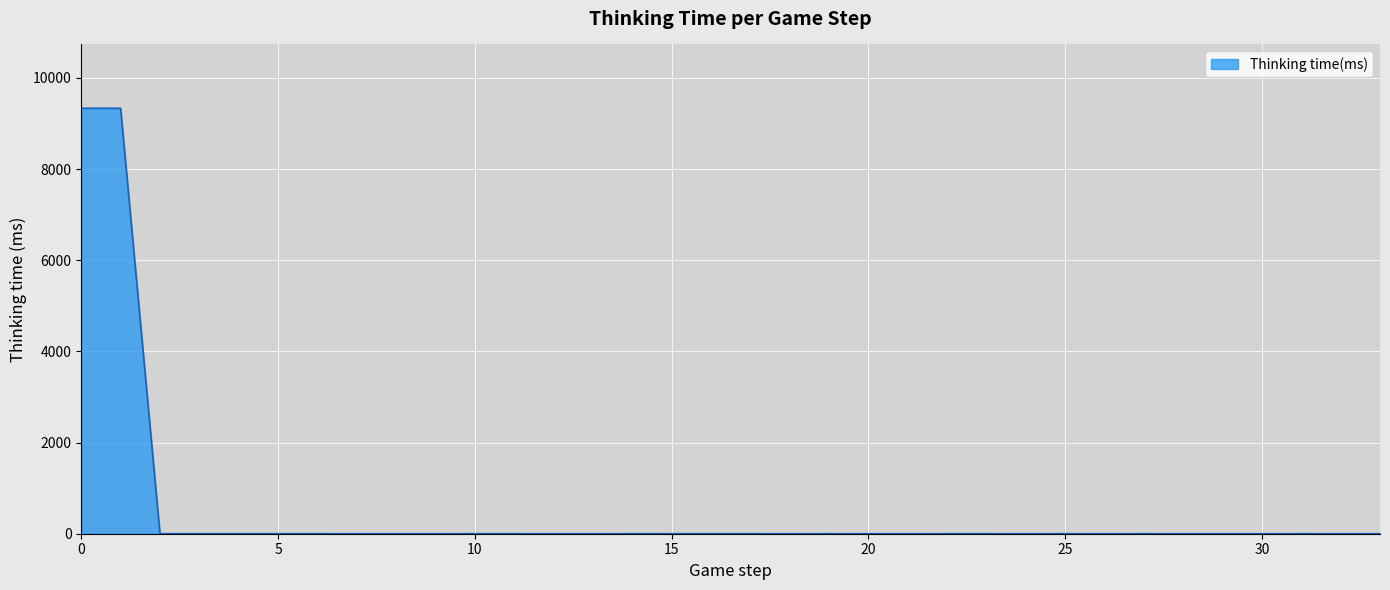

What is the difference between the second highest and second lowest values?

9333